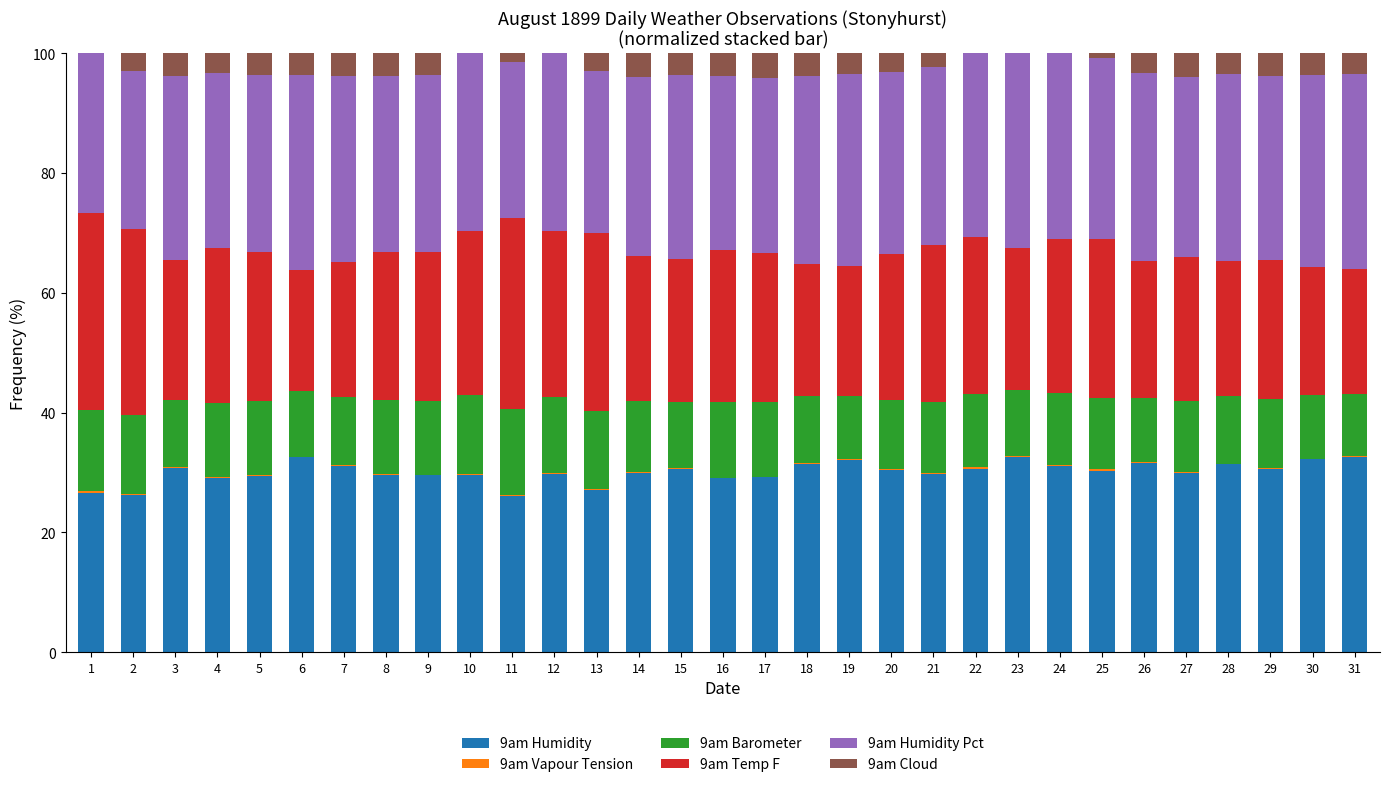

The 9am Humidity series shows 19.7 at 4. True or false?

False